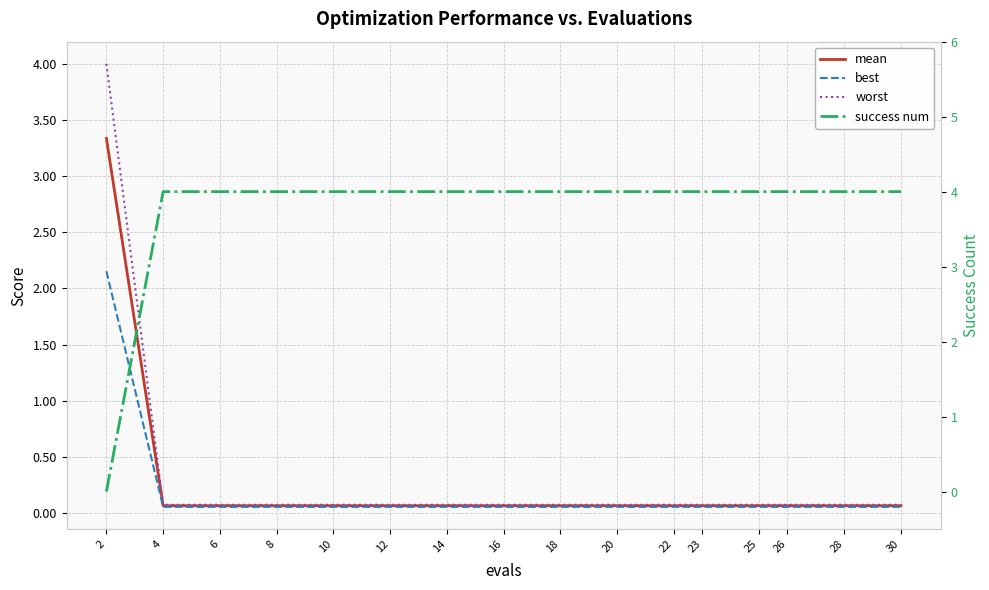

Reading right to left, list all the values displayed in this chart.

mean: 30=0.1	28=0.1	26=0.1	25=0.1	23=0.1	22=0.1	20=0.1	18=0.1	16=0.1	14=0.1	12=0.1	10=0.1	8=0.1	6=0.1	4=0.1	2=3.3
best: 30=0.1	28=0.1	26=0.1	25=0.1	23=0.1	22=0.1	20=0.1	18=0.1	16=0.1	14=0.1	12=0.1	10=0.1	8=0.1	6=0.1	4=0.1	2=2.2
worst: 30=0.1	28=0.1	26=0.1	25=0.1	23=0.1	22=0.1	20=0.1	18=0.1	16=0.1	14=0.1	12=0.1	10=0.1	8=0.1	6=0.1	4=0.1	2=4.0
success num: 30=4.0	28=4.0	26=4.0	25=4.0	23=4.0	22=4.0	20=4.0	18=4.0	16=4.0	14=4.0	12=4.0	10=4.0	8=4.0	6=4.0	4=4.0	2=0.0